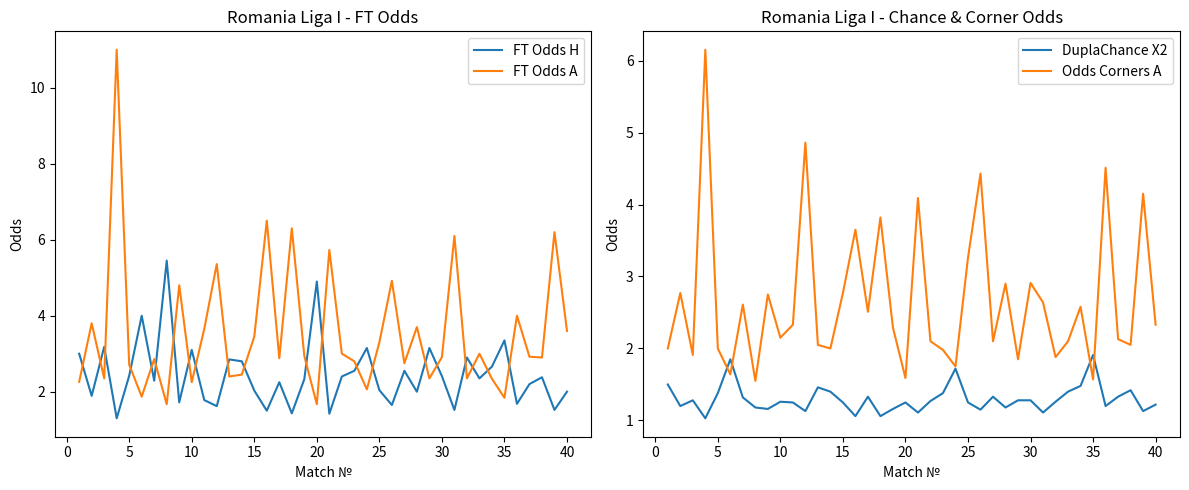

What is the smallest value displayed?

1.0